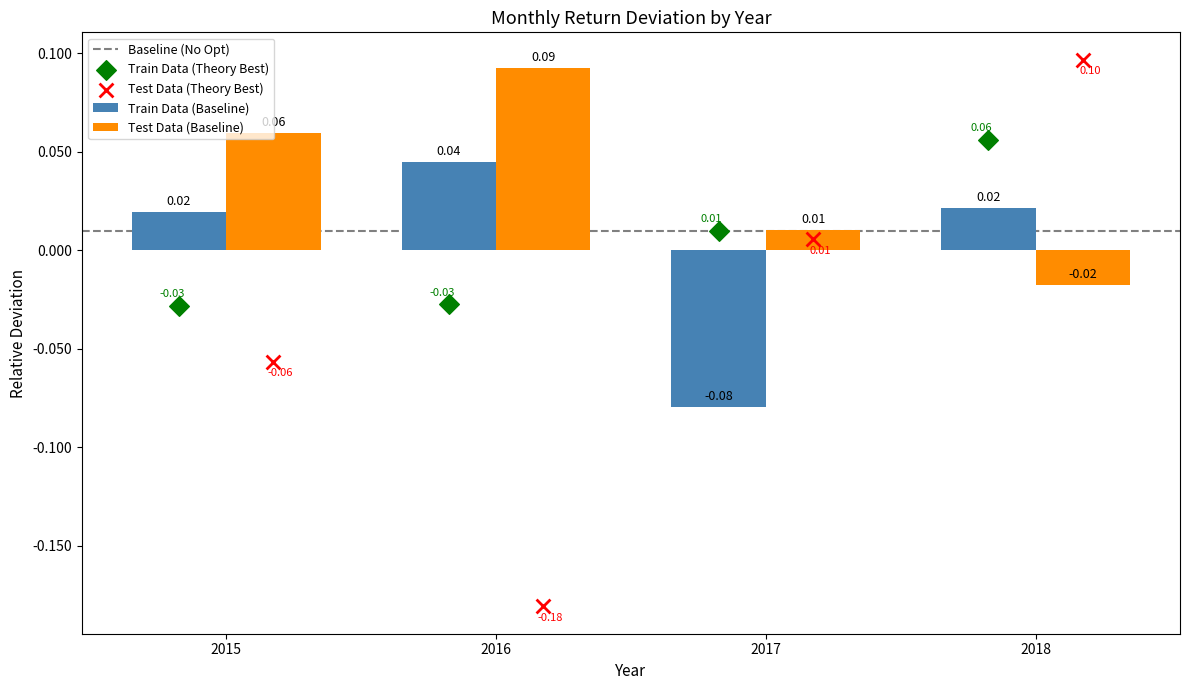

Rank the categories by Test Data (Baseline) value from highest to lowest.

2016, 2015, 2017, 2018